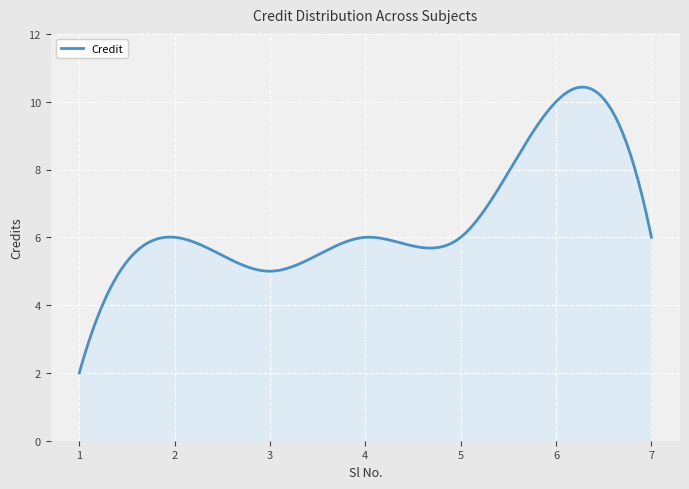

What is the greatest value displayed?

10.4